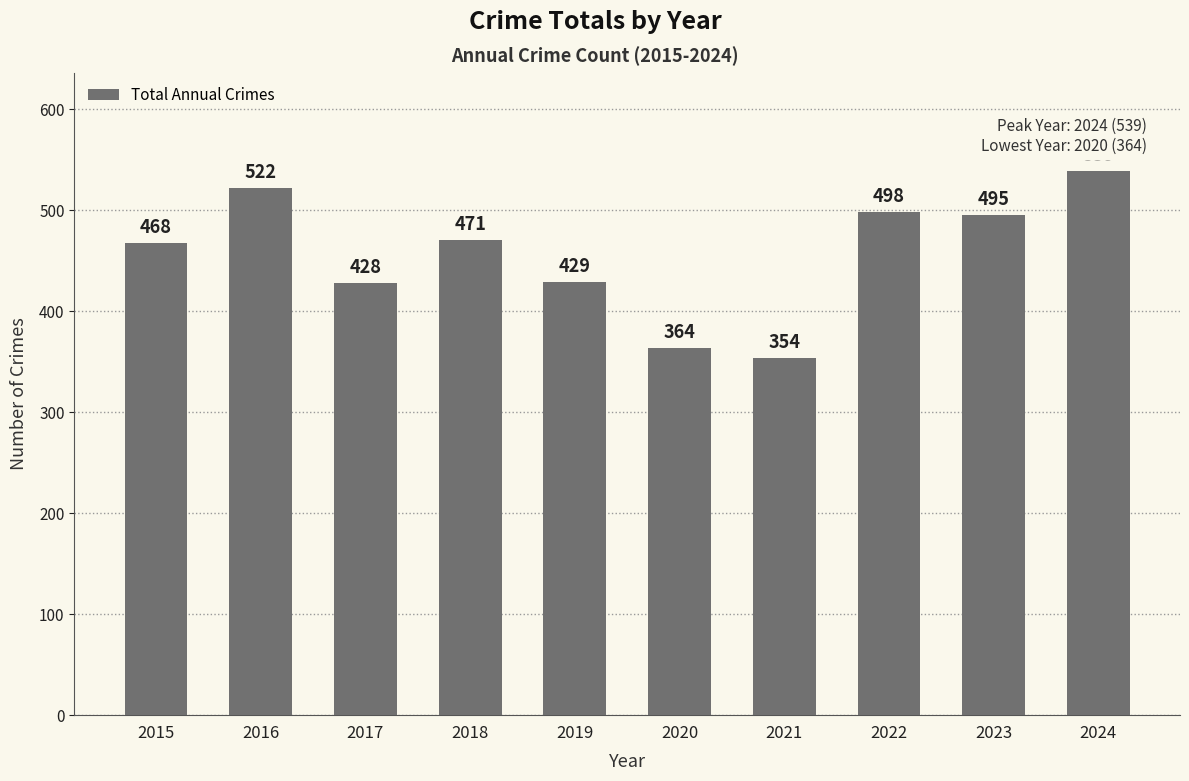

Reading left to right, transcribe all the data shown in this chart.

468	522	428	471	429	364	354	498	495	539